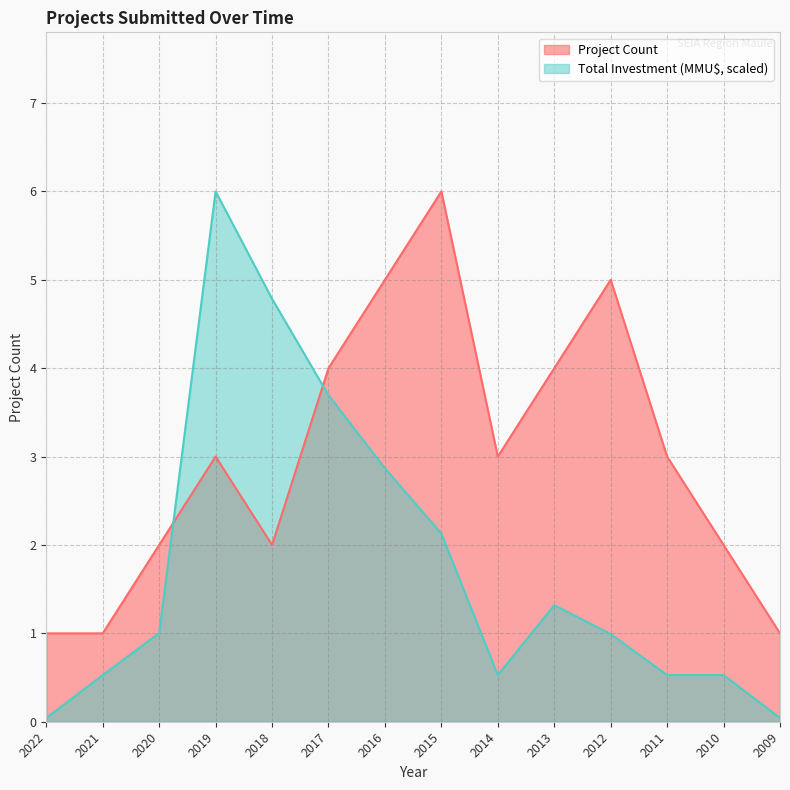

What is the difference between the maximum and minimum values in the Total Investment (MMU$) series?

6.0